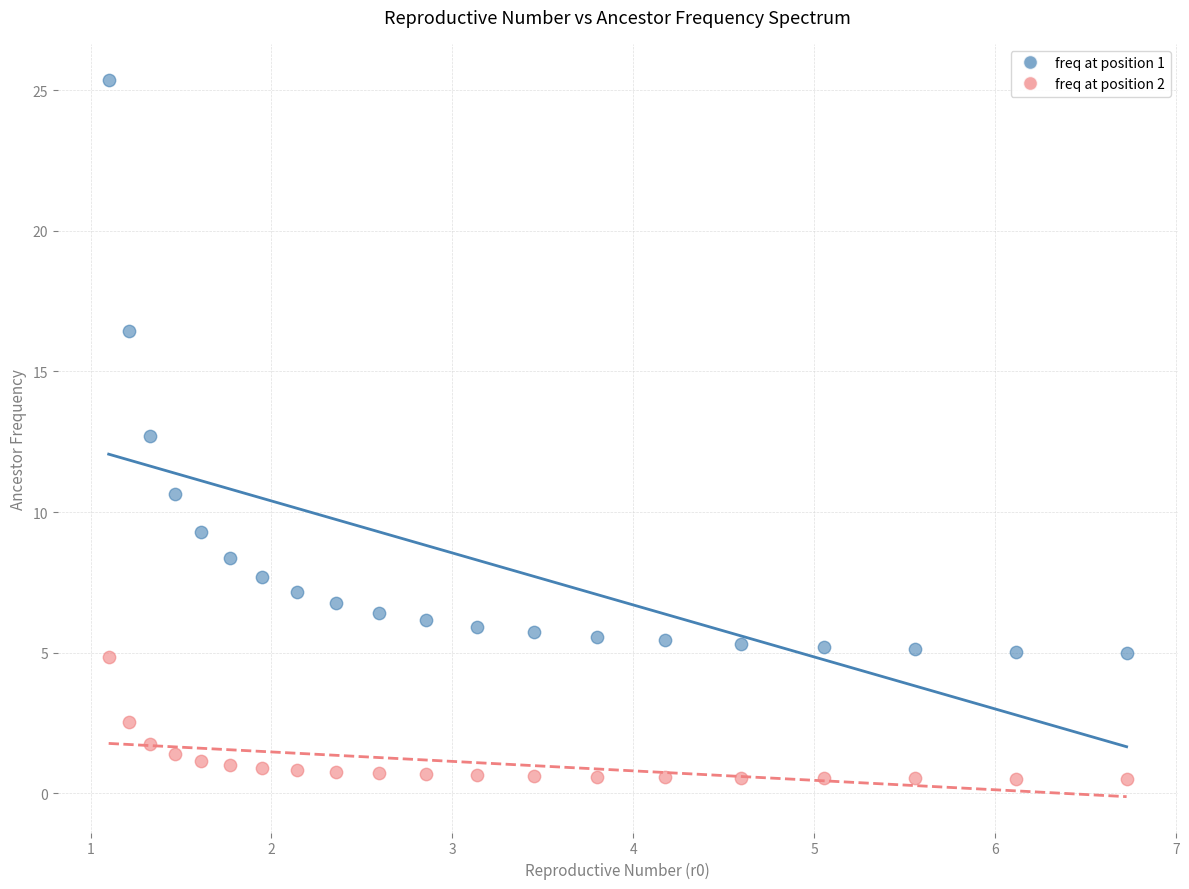

What are all the series names shown in the legend?

freq at position 1, freq at position 2